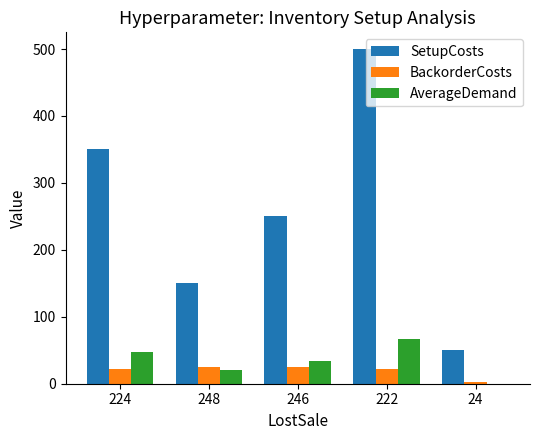

Which series changed the most between 248 and 24?

SetupCosts